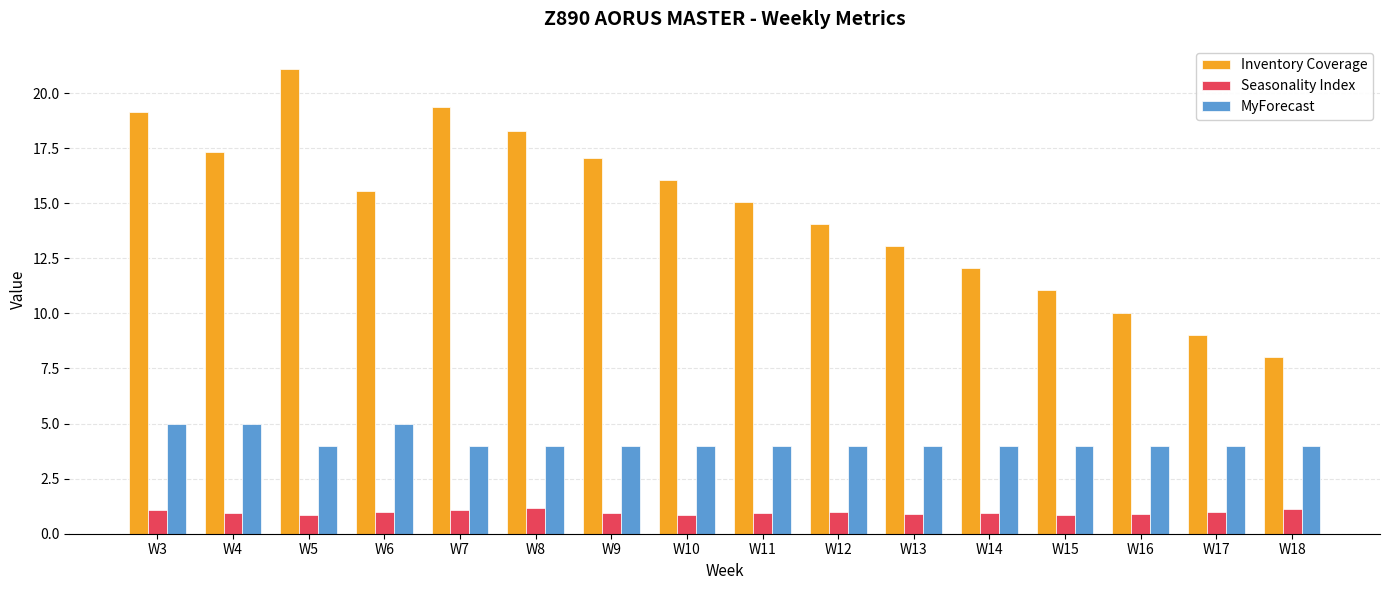

What is the value of the Seasonality Index bar at the 11th from the left?

0.9